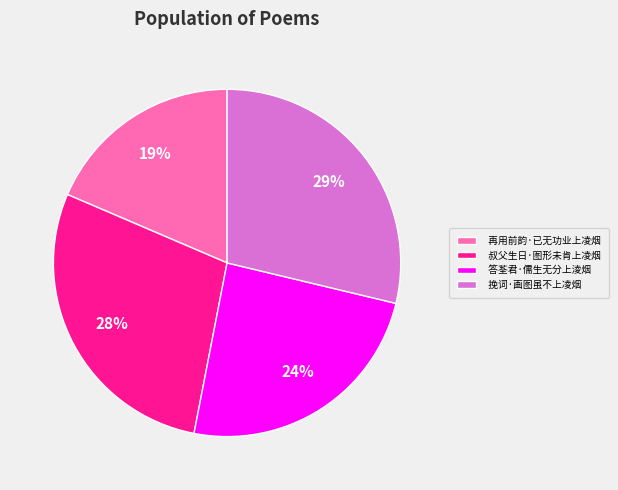

Which has a higher value, 再用前韵·已无功业上凌烟 or 答荃君·儒生无分上淩烟?

答荃君·儒生无分上淩烟